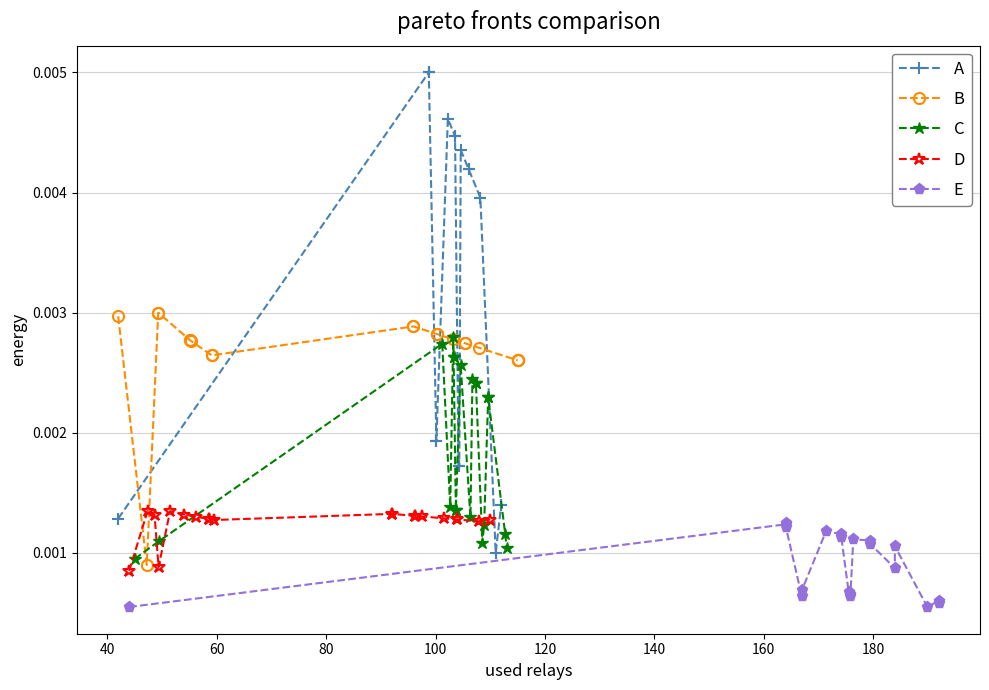

True or false: C and A cross at least once.

True